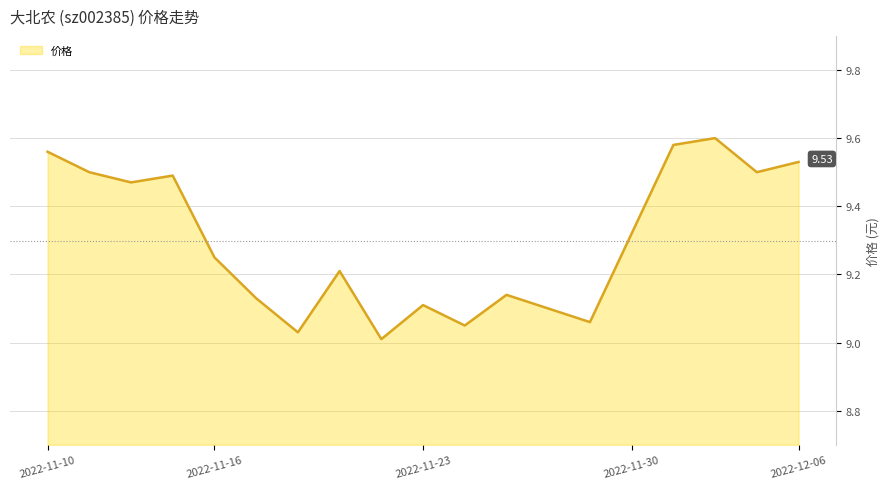

What is the difference between the maximum and minimum values?

0.6